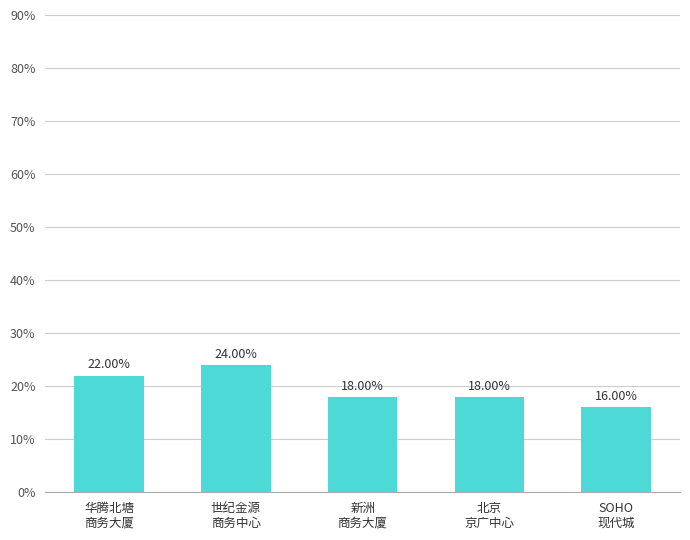

What is the sum of all values?

1.0